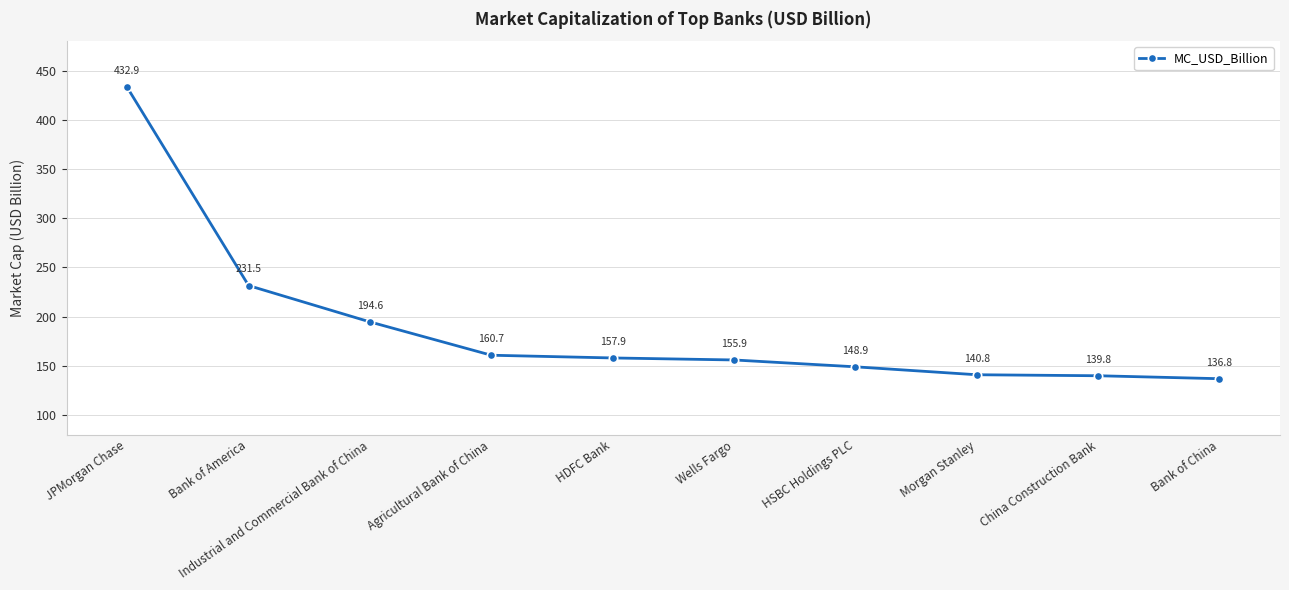

Does the chart have visible grid lines?

Yes